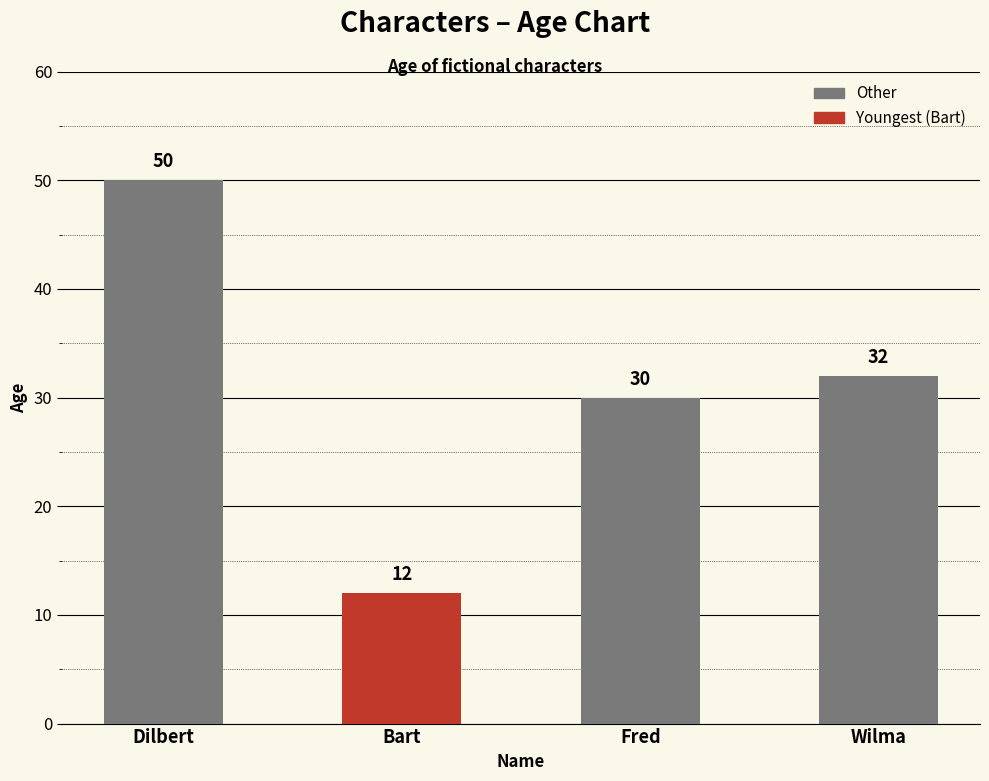

What is the difference between the values at Bart and Fred?

18